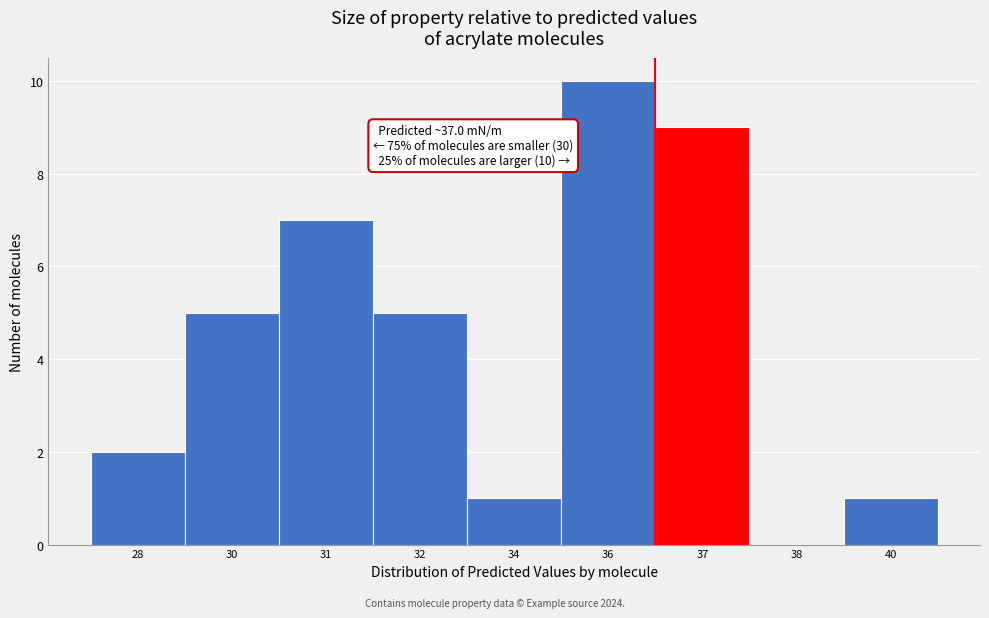

Reading right to left, what are all the values shown in this chart?

40=1	38=0	37=9	36=10	34=1	32=5	31=7	30=5	28=2